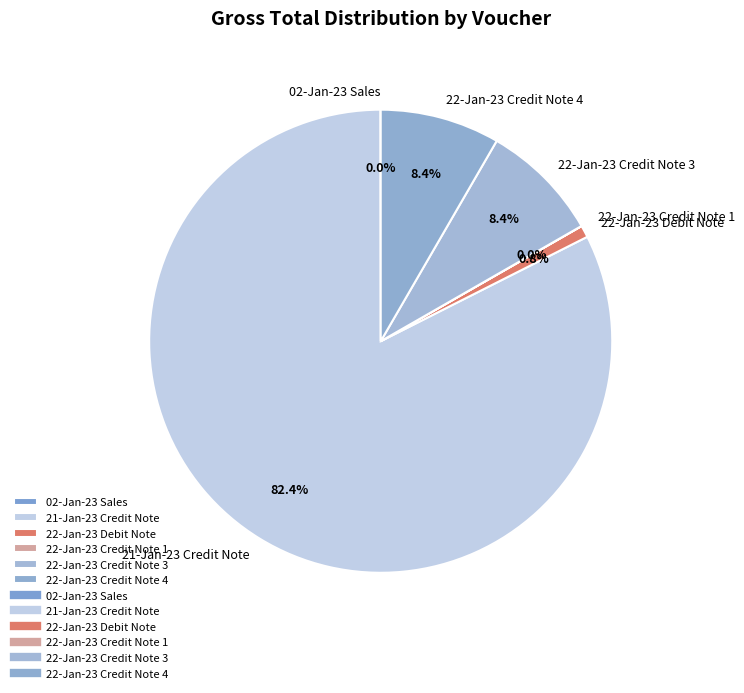

What is the largest slice in the pie chart?

21-Jan-23 Credit Note